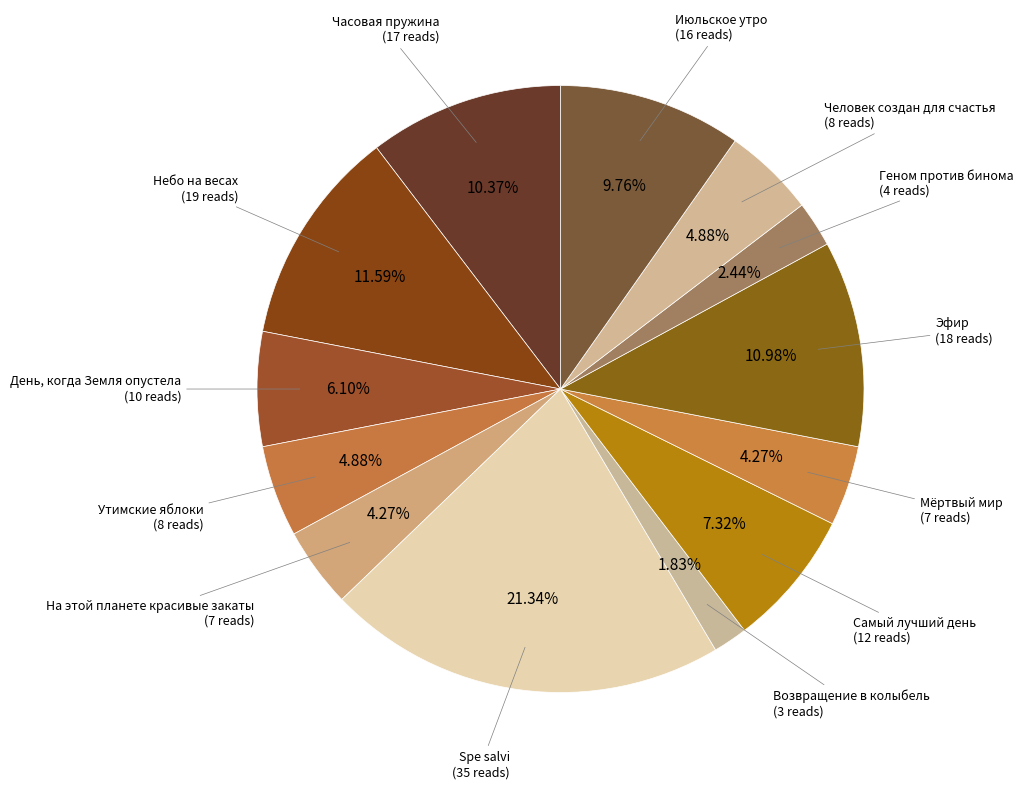

To the nearest percent, what is the average slice percentage?

8%